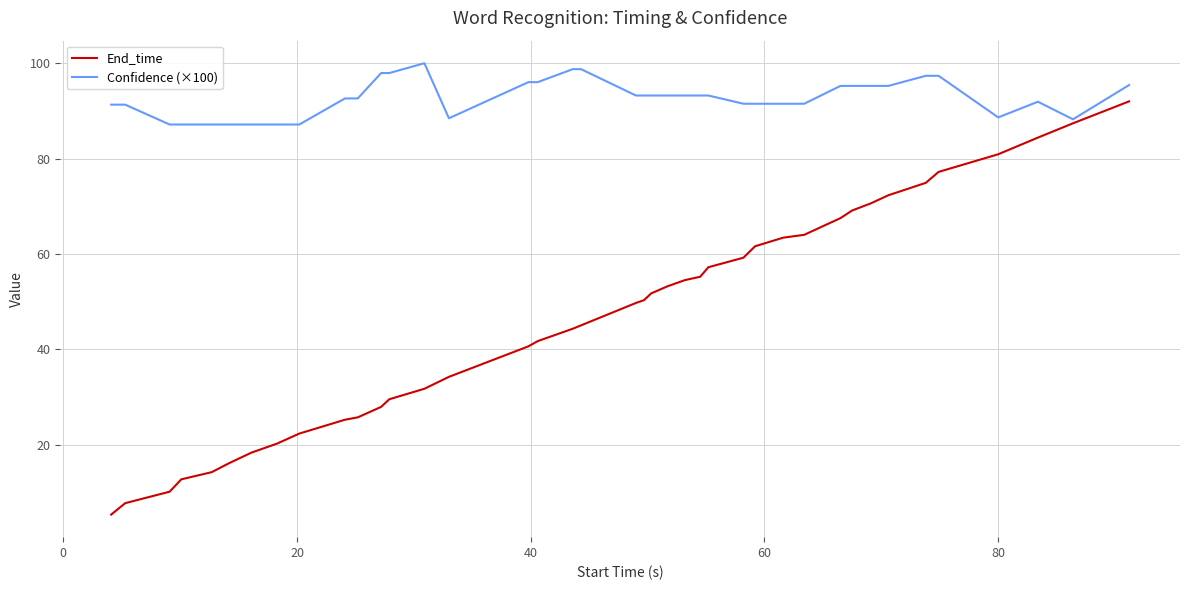

Which series has the widest spread of values?

End_time